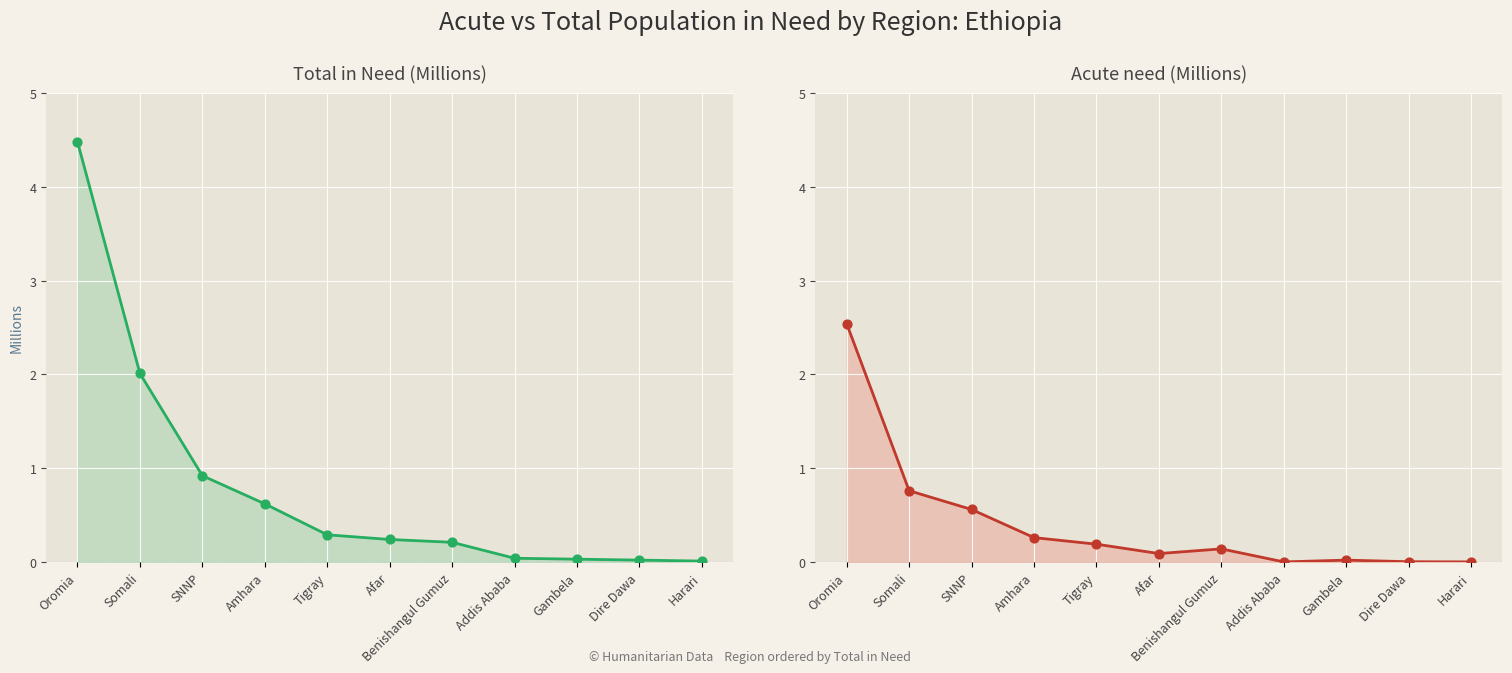

Which series has the largest Y range (max minus min)?

Total in Need (Millions)